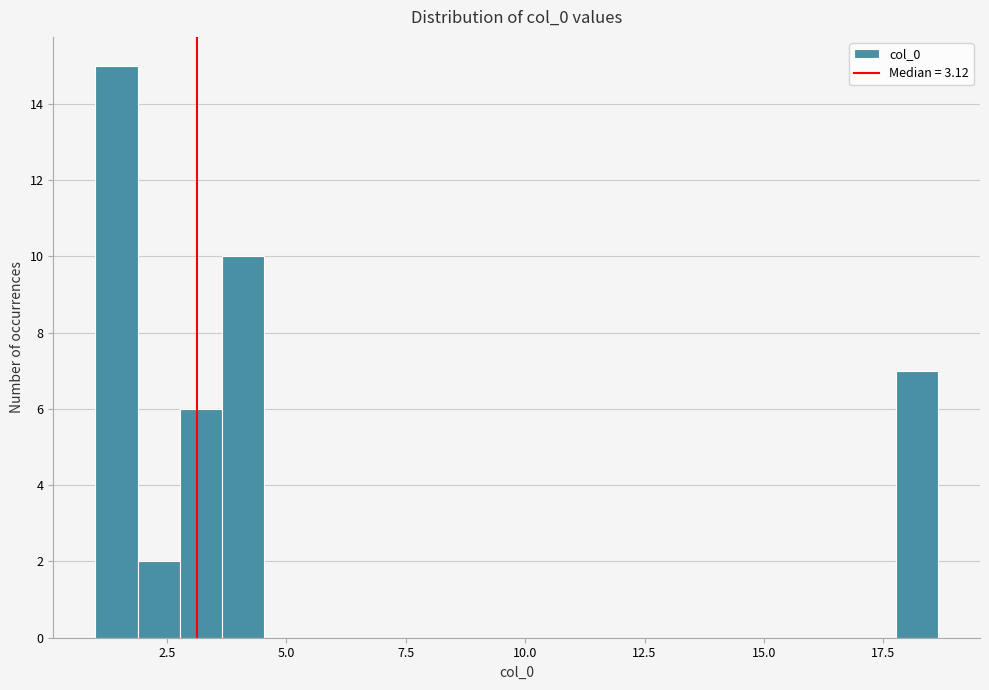

Read against the x-axis, roughly where is the centre of the tallest bar?

1.5